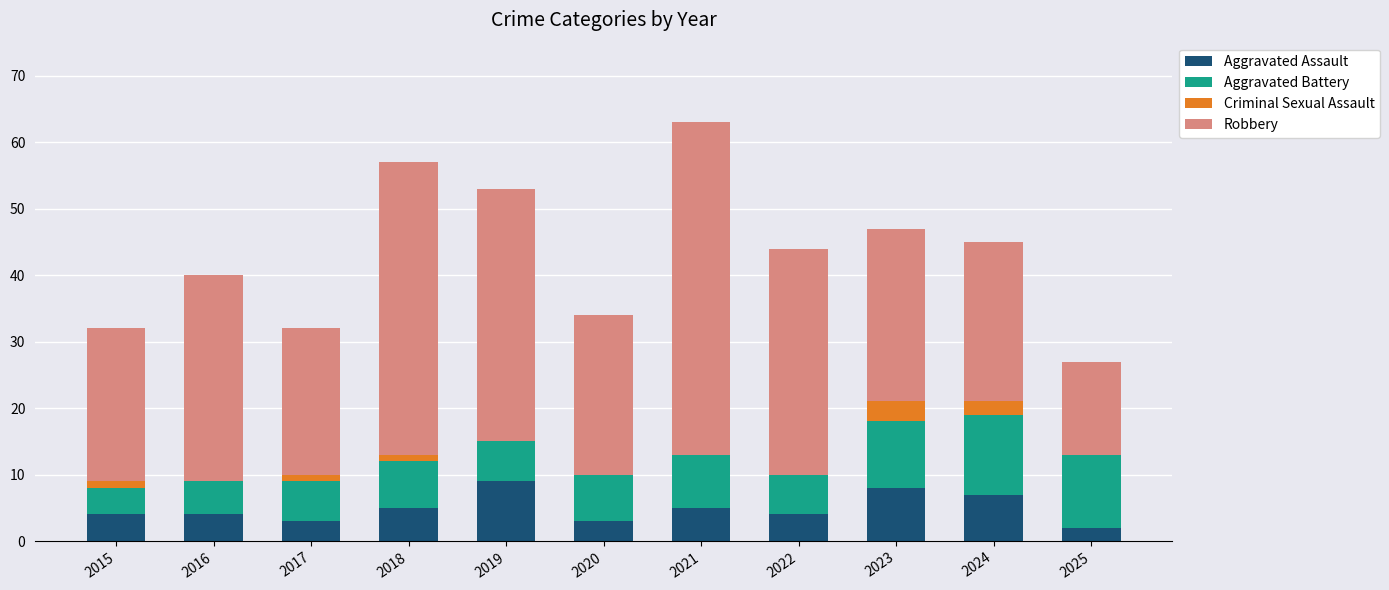

Count the number of categories in the chart.

11